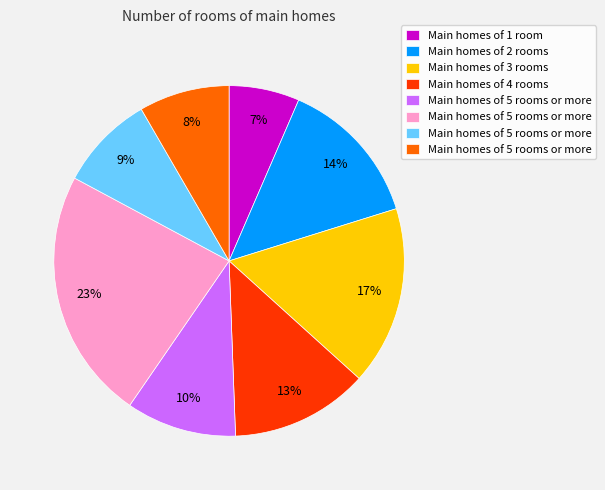

Does any single category account for the majority?

No